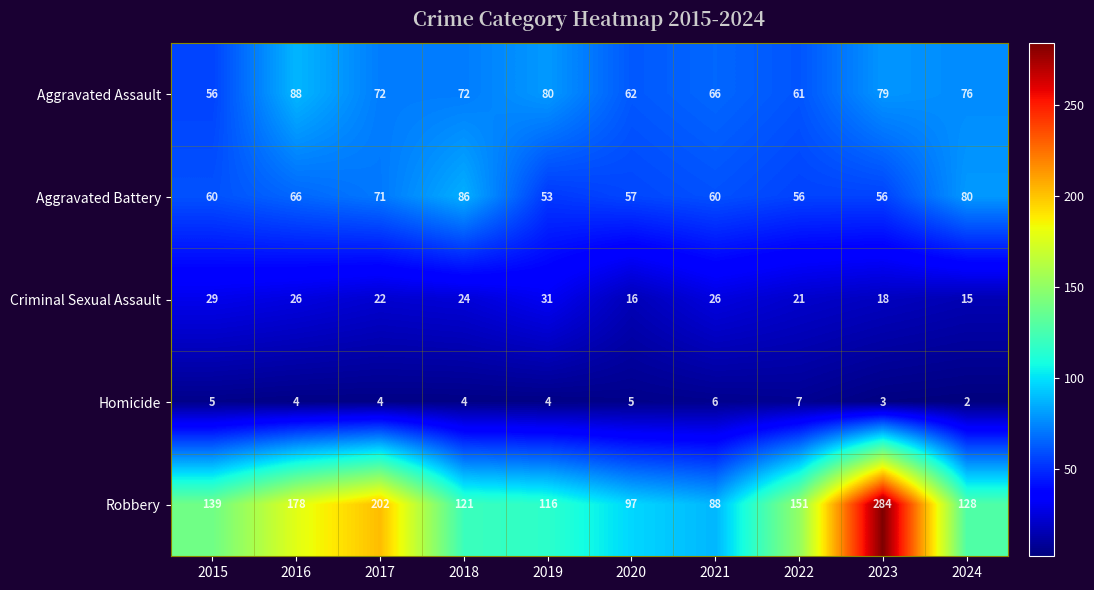

The value of Robbery at 2023 is 497. True or false?

False